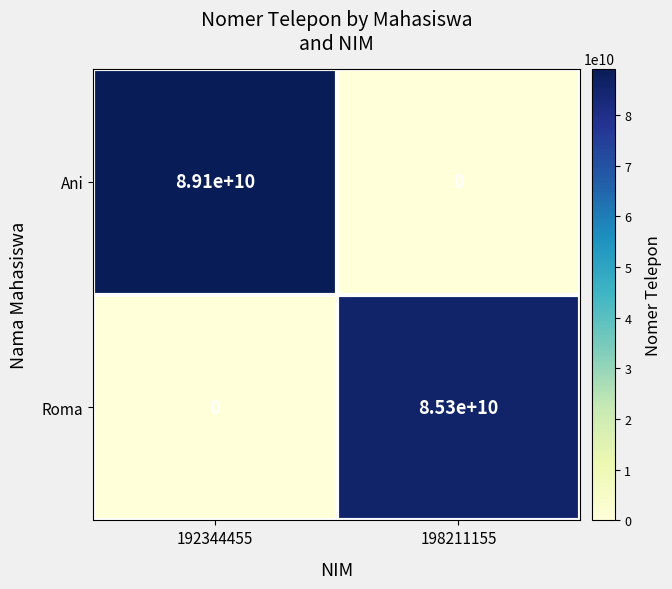

The Roma series shows 85300000000 at 198211155. True or false?

True